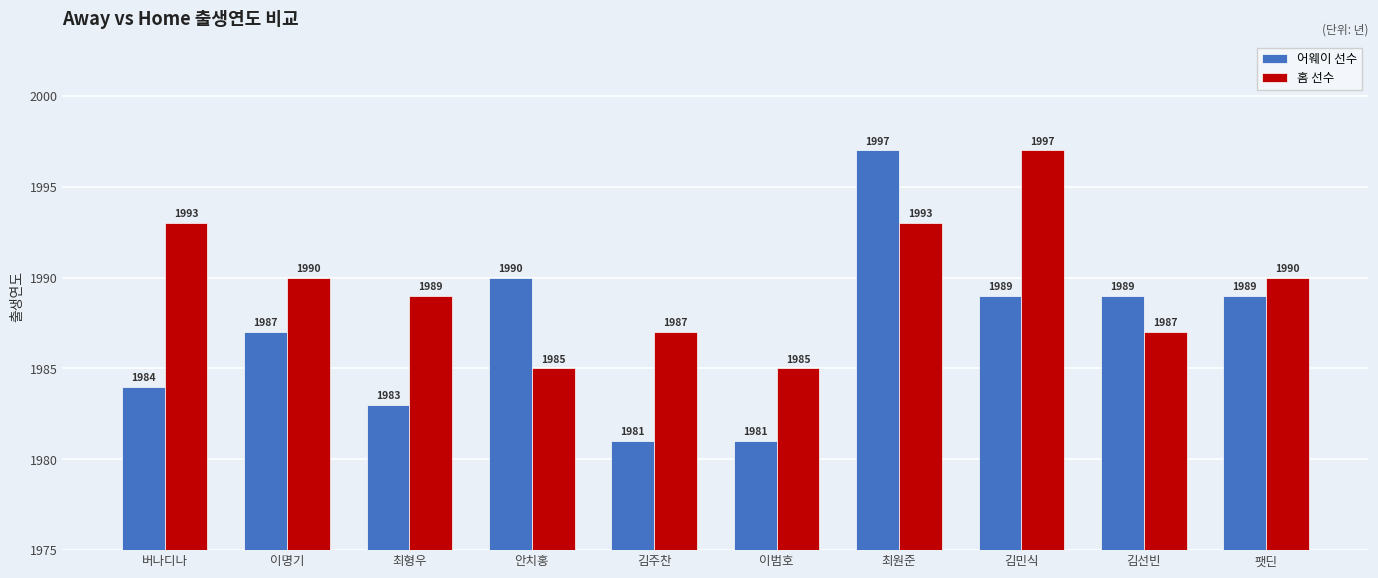

What is the sum of the 어웨이 선수 values at 이명기 and 김주찬?

3968